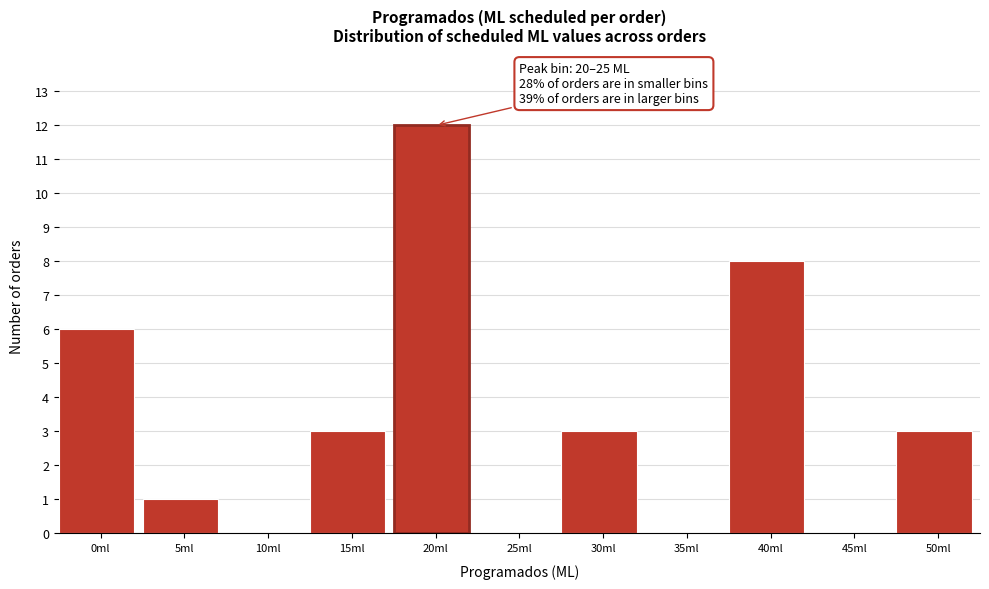

Reading right to left, what are all the values shown in this chart?

50ml=3	45ml=0	40ml=8	35ml=0	30ml=3	25ml=0	20ml=12	15ml=3	10ml=0	5ml=1	0ml=6